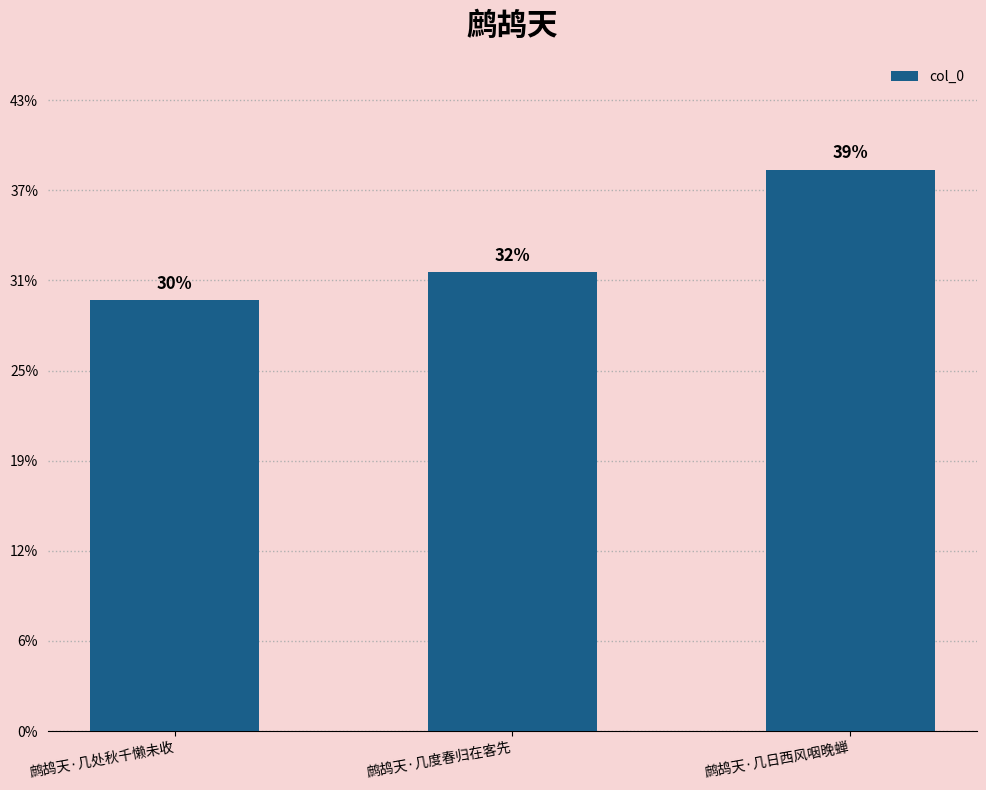

The chart shows a value of 111735 at 鹧鸪天·几日西风咽晚蝉. True or false?

False